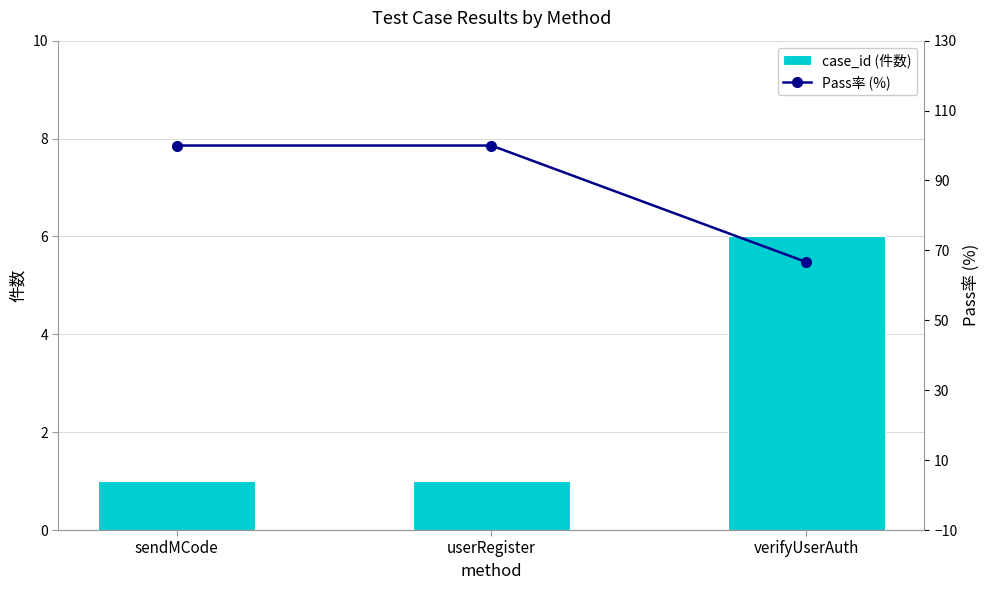

What is the difference between the maximum and minimum values in the Pass率 (%) series?

33.3